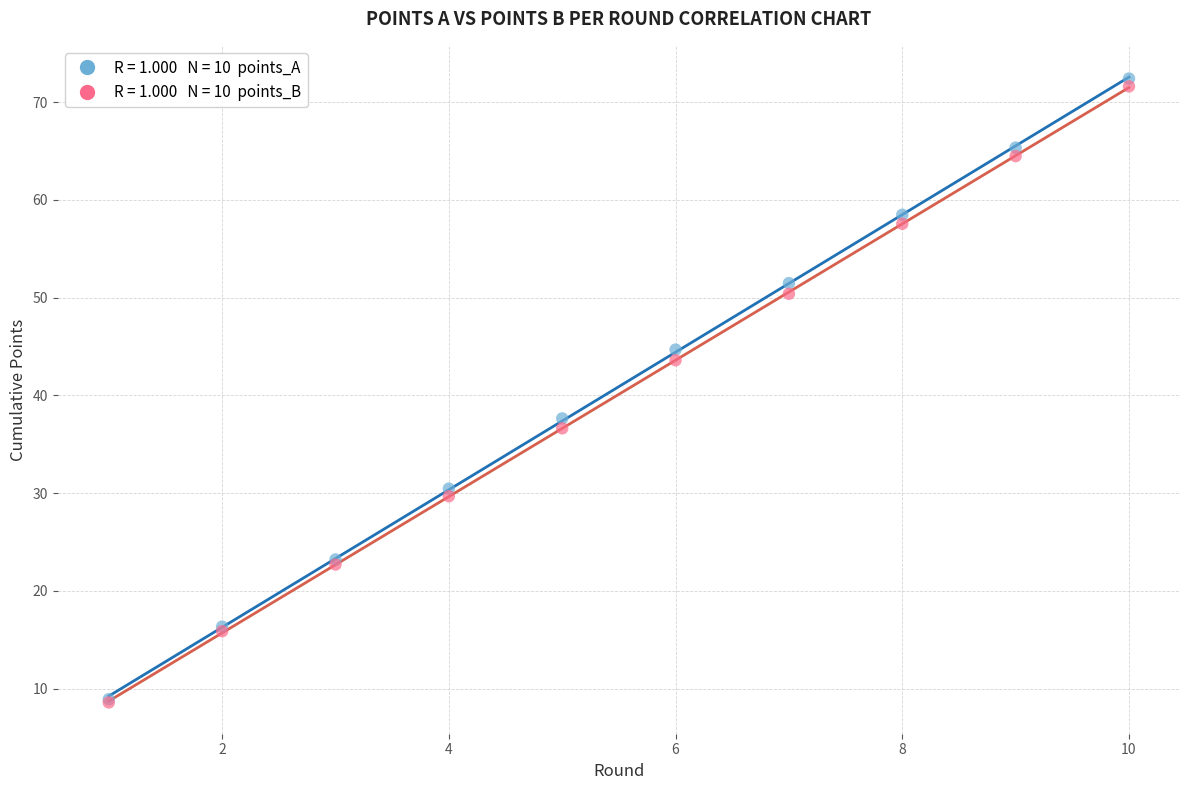

Across all series, what Y value is closest to 40?

37.6